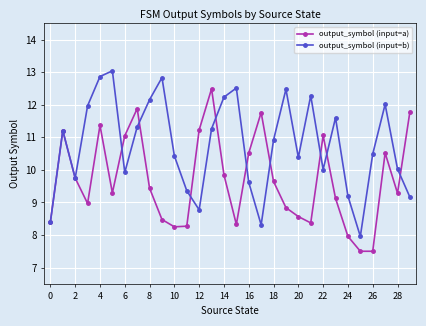

How many interior local peaks does the output_symbol (input=b) series have?

8